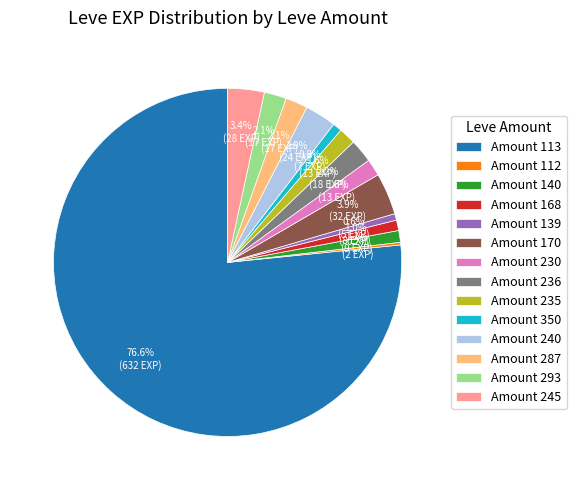

What percentage do Amount 236 and Amount 140 together represent?

3.3%